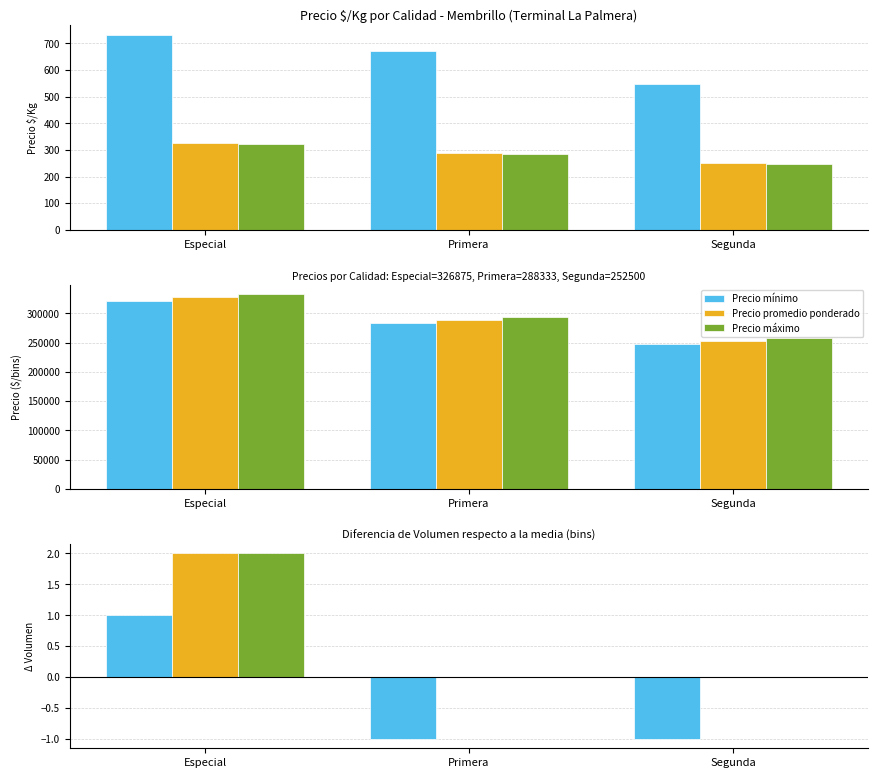

The value of Primera at Primera is 1. True or false?

False